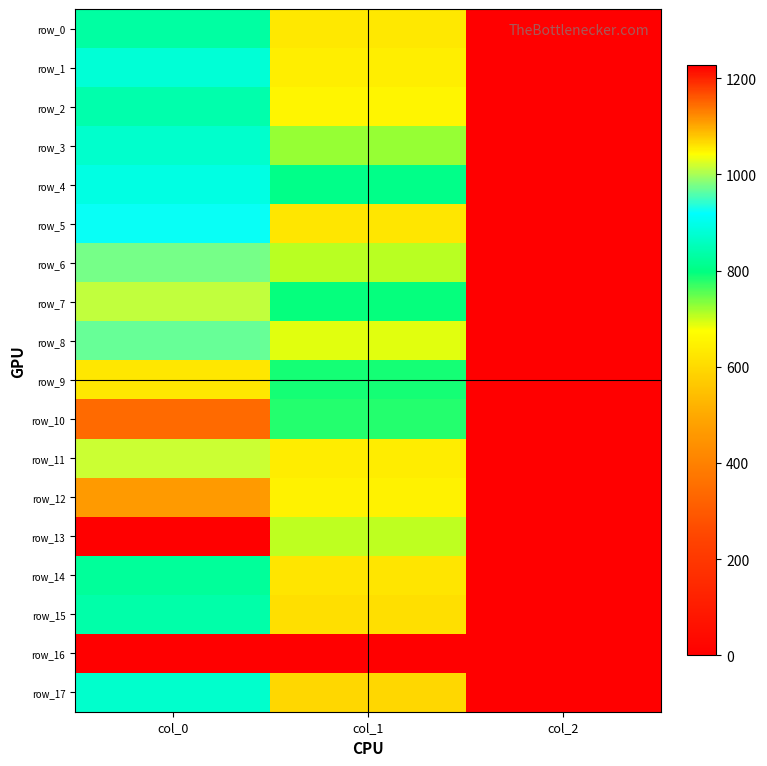

Rank the series at col_2 from highest to lowest value.

row_0, row_1, row_2, row_3, row_4, row_5, row_6, row_7, row_8, row_9, row_10, row_11, row_12, row_13, row_14, row_15, row_17, row_16